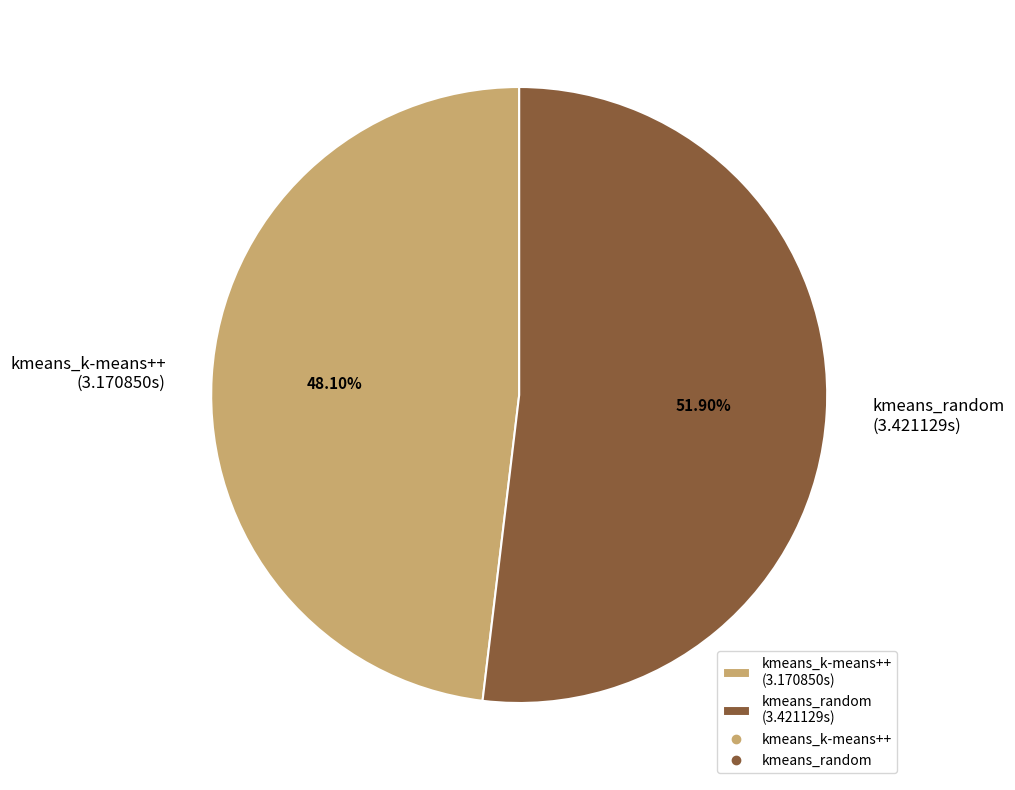

Is there any slice that represents more than half of the pie?

Yes